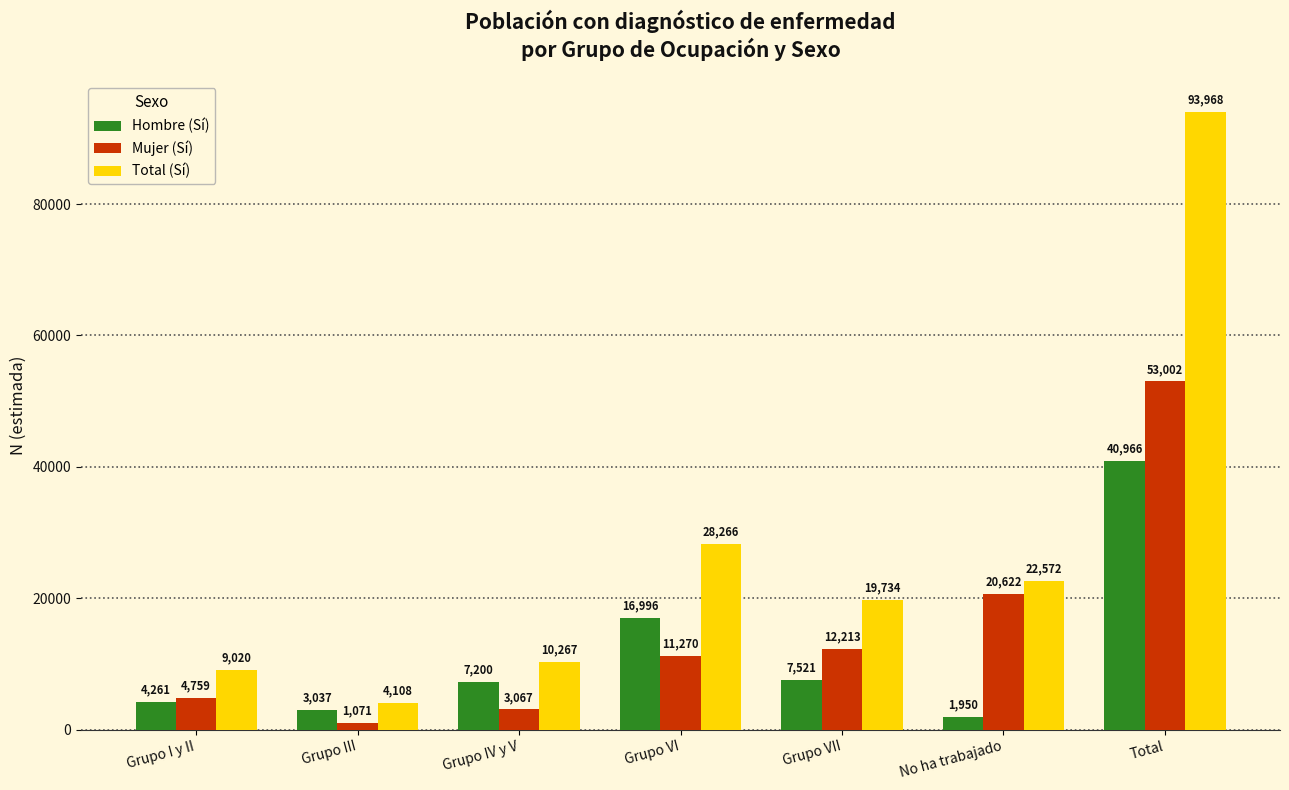

How many values in the Mujer (Sí) series are below 11270?

3